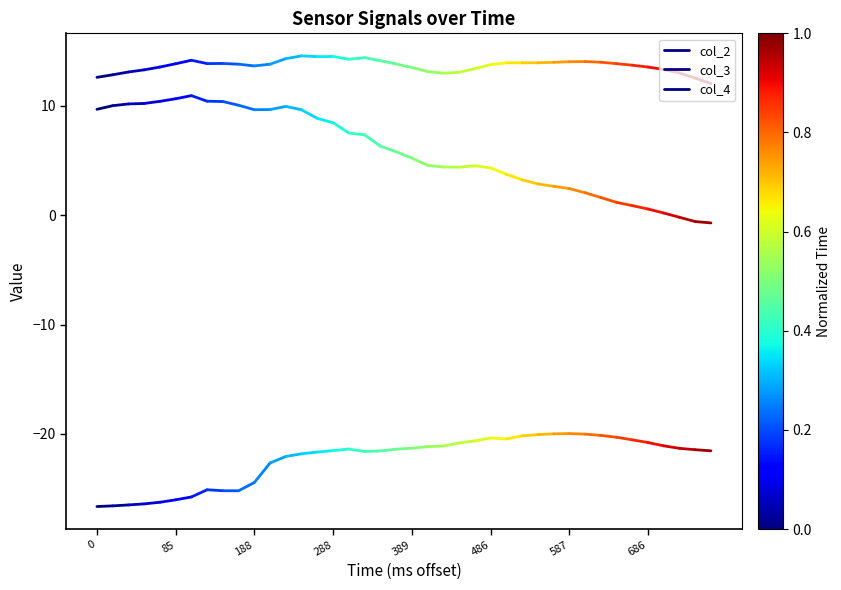

What is the value of the col_3 point at the 2nd from the left?

-26.6